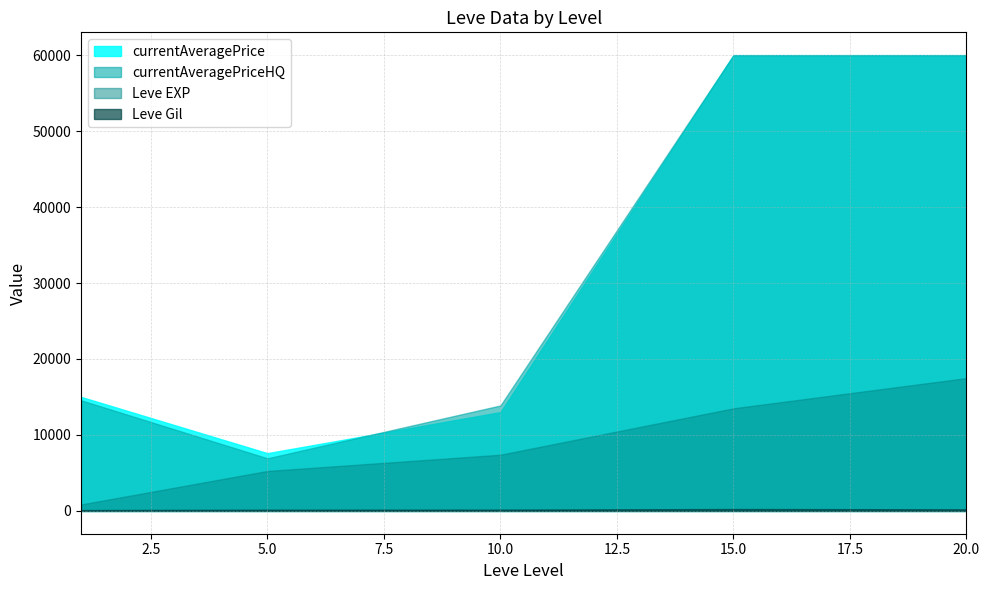

Count the number of data series in this chart.

4